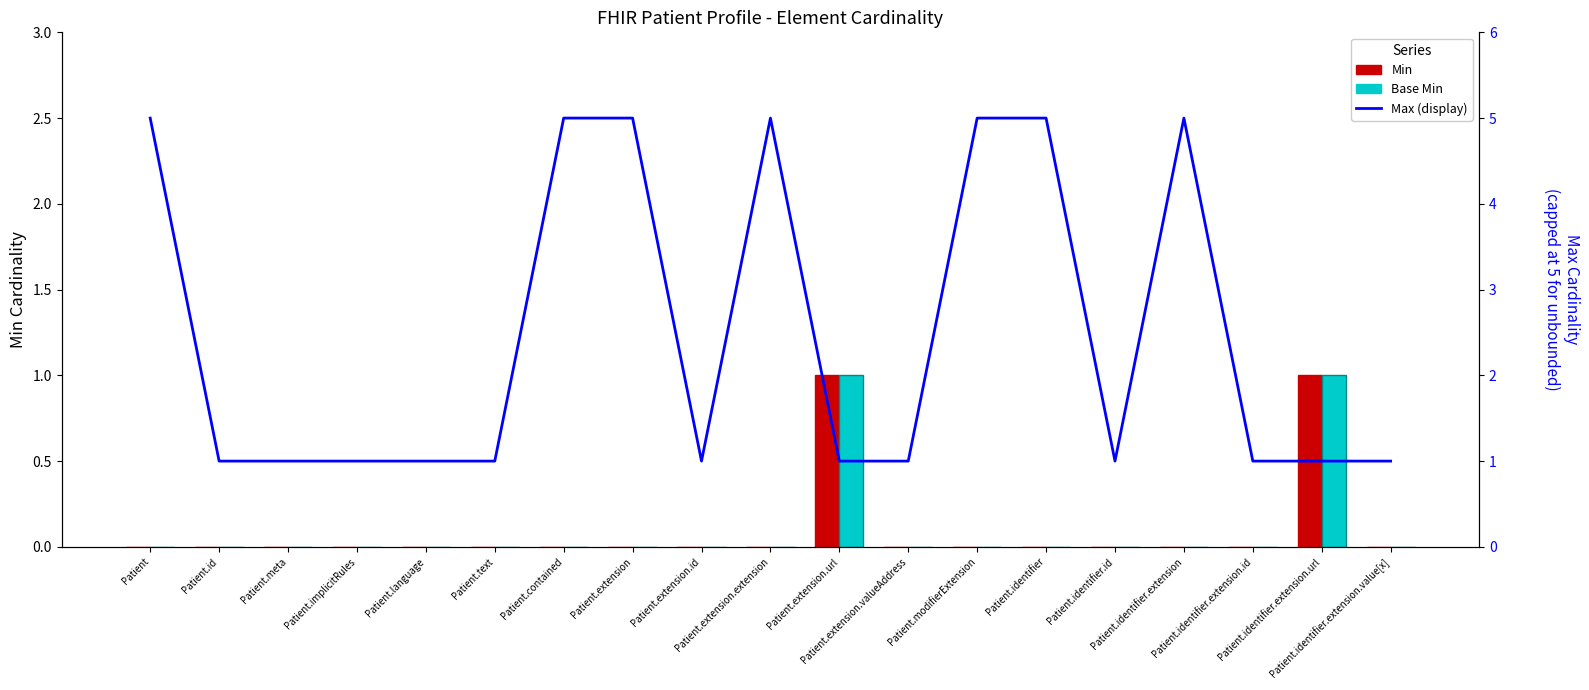

What is the label of the 12th bar from the left?

Patient.extension.valueAddress